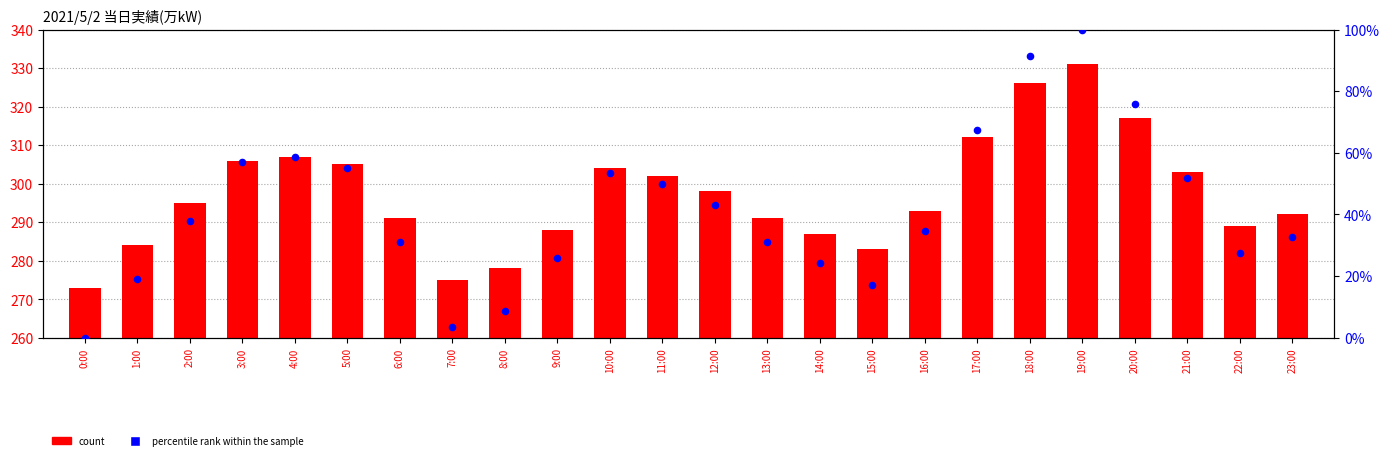

Which series contains the lowest Y value?

percentile rank within the sample